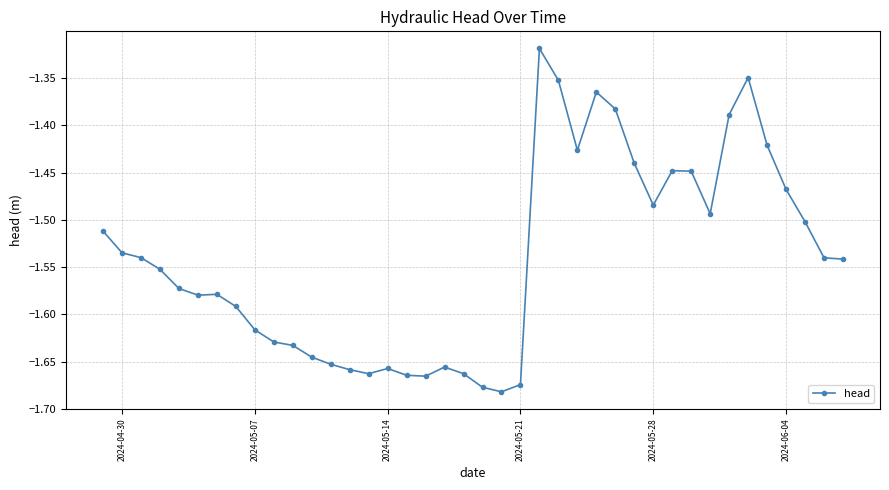

How many distinct data groups are displayed?

1